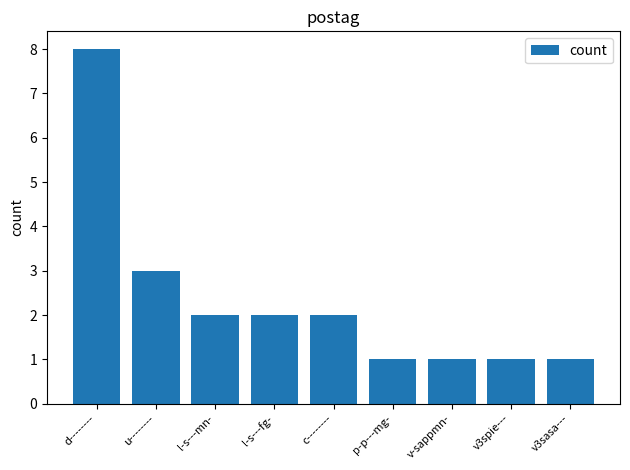

Reading left to right, list all the values displayed in this chart.

8	3	2	2	2	1	1	1	1